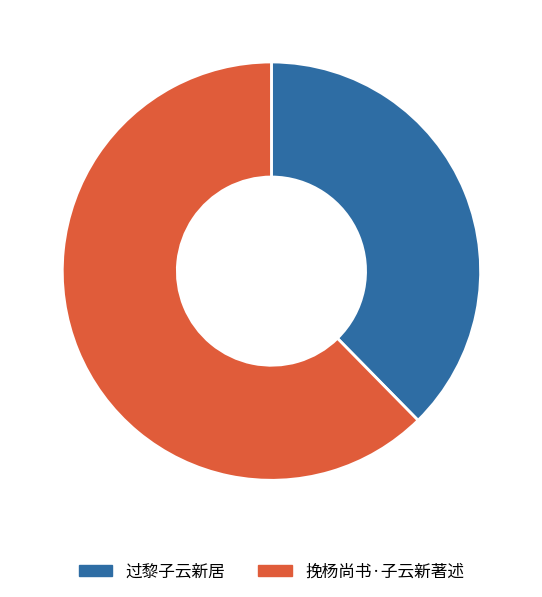

Does any single category account for the majority?

Yes